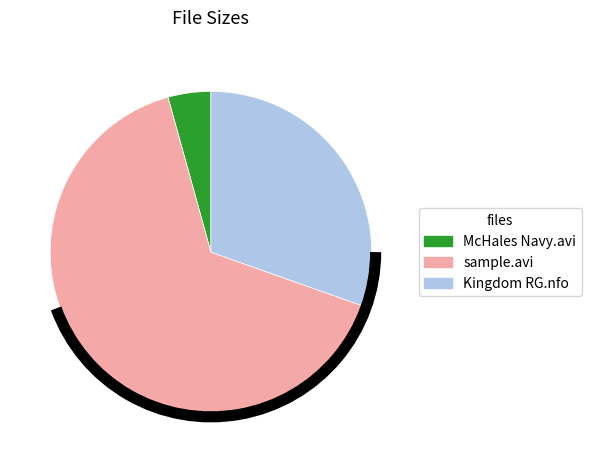

Between Kingdom RG.nfo and sample.avi, which is larger?

sample.avi